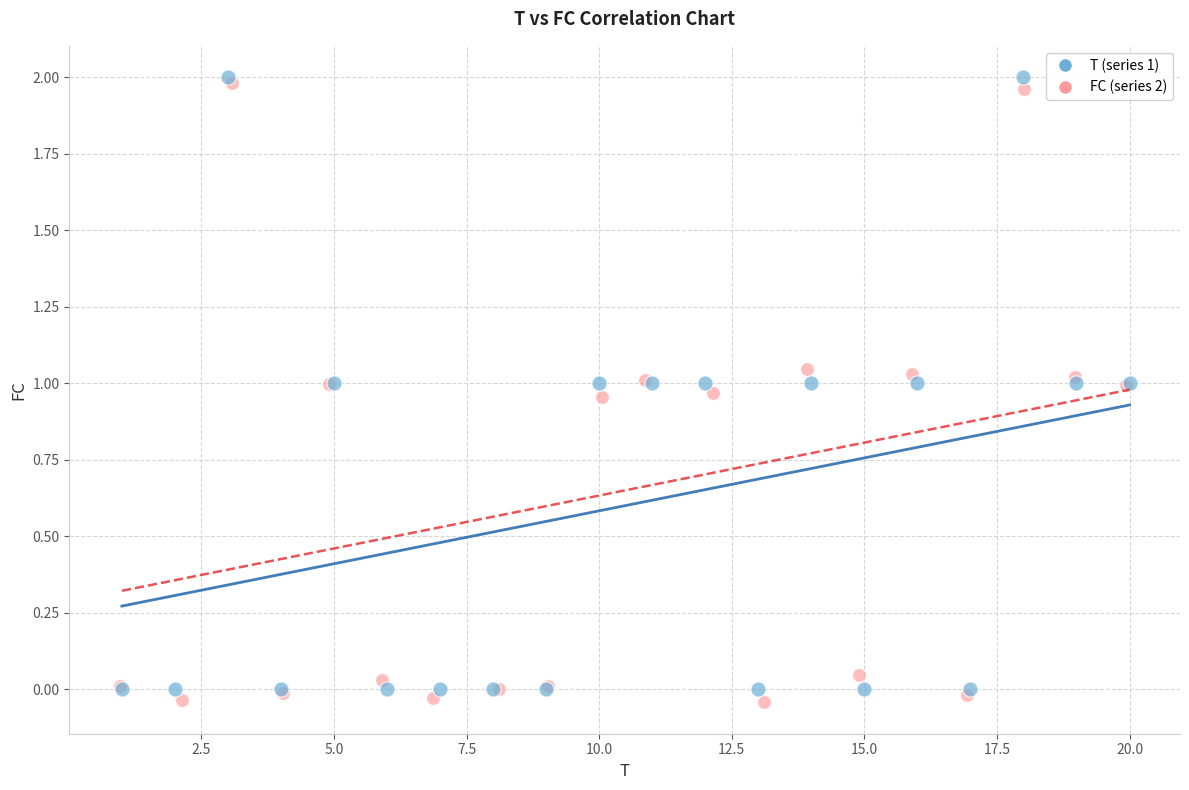

What are all the series names shown in the legend?

T (series 1), FC (series 2)